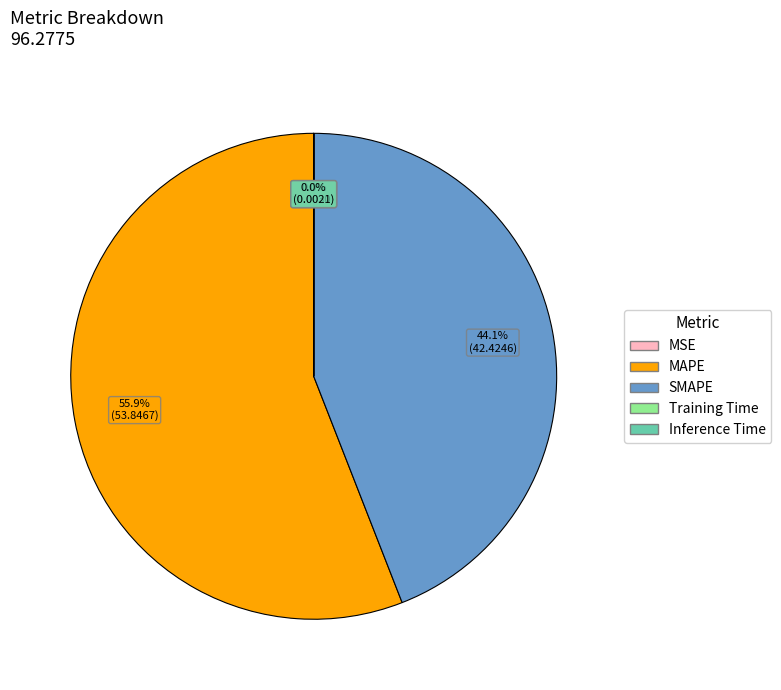

What percentage is NOT represented by SMAPE?

55.9%